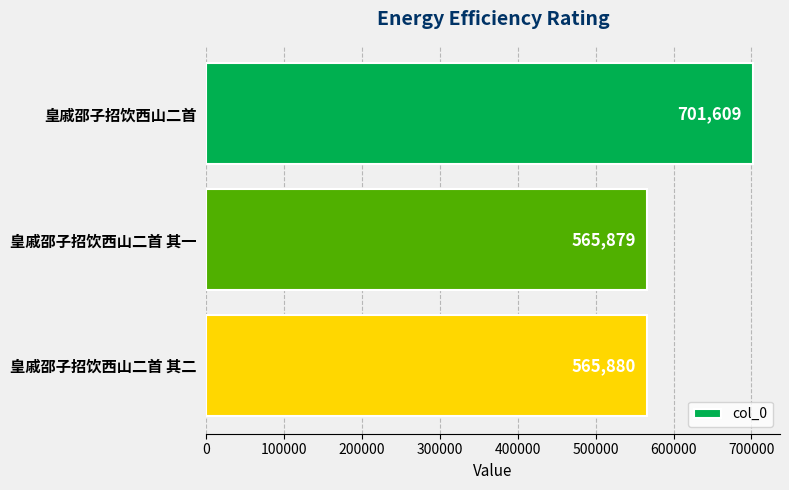

List the labels in order of value, smallest first.

皇戚邵子招饮西山二首 其一, 皇戚邵子招饮西山二首 其二, 皇戚邵子招饮西山二首